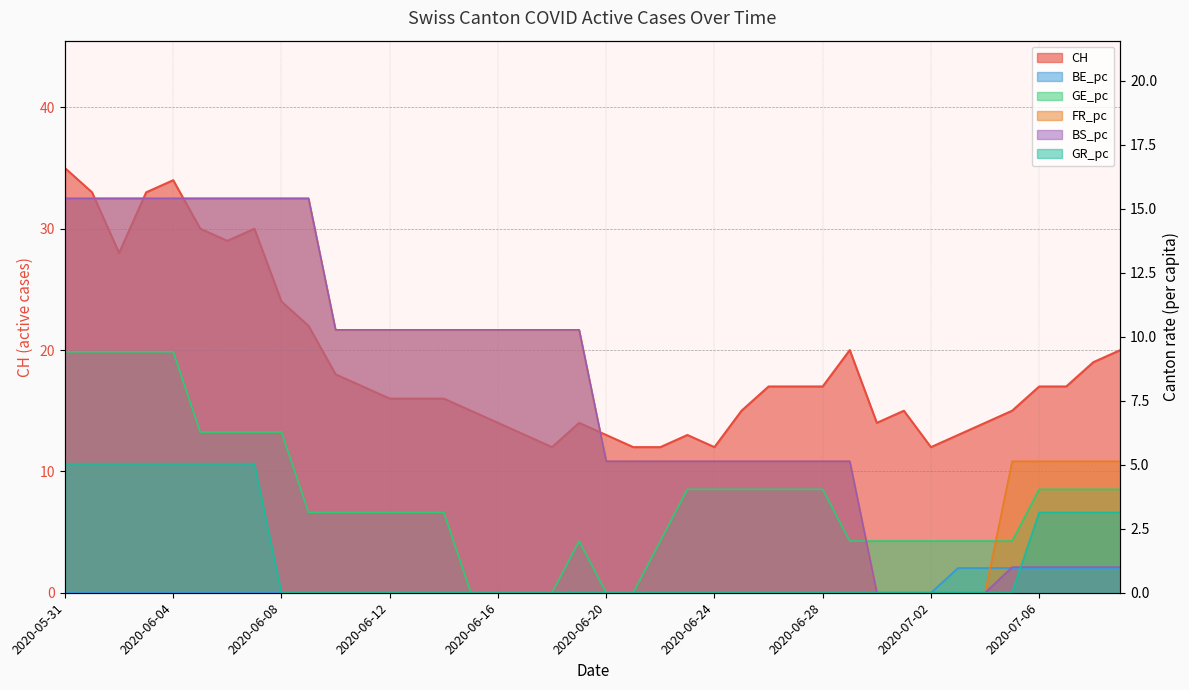

How many values in the GR_pc series exceed 0?

12